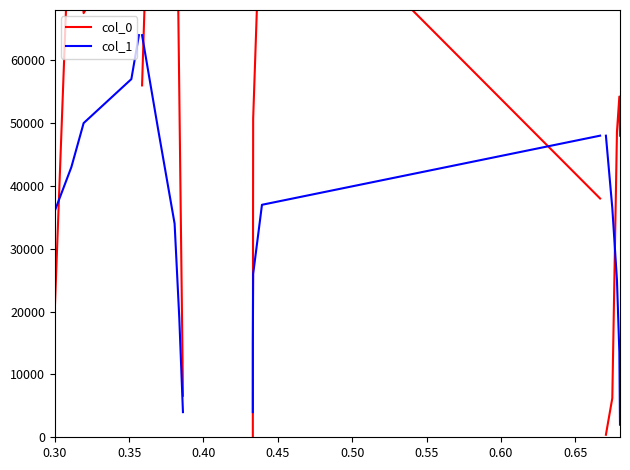

True or false: col_1 and col_0 intersect in this chart.

True